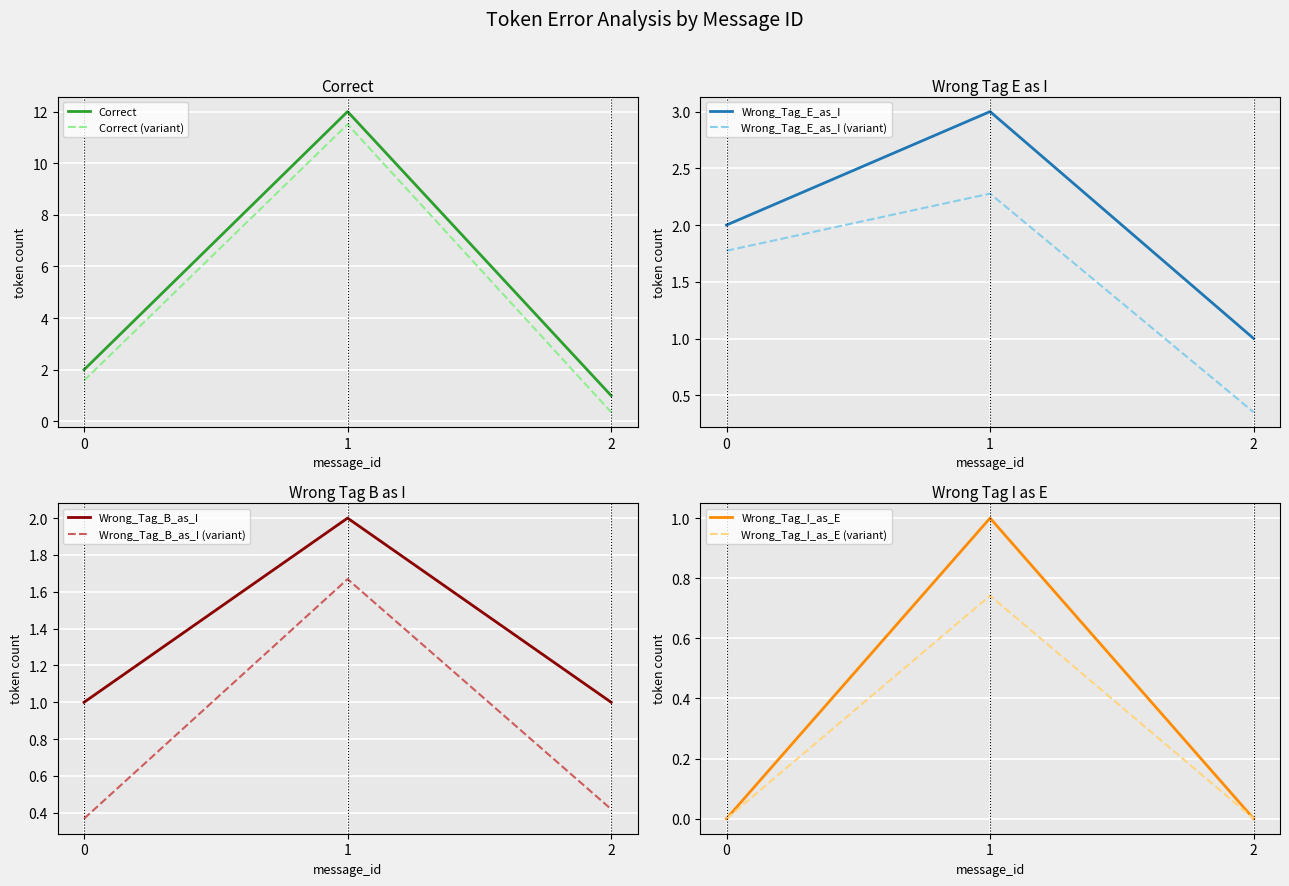

What are all the series names shown in the legend?

Correct, Wrong_Tag_E_as_I, Wrong_Tag_B_as_I, Wrong_Tag_I_as_E